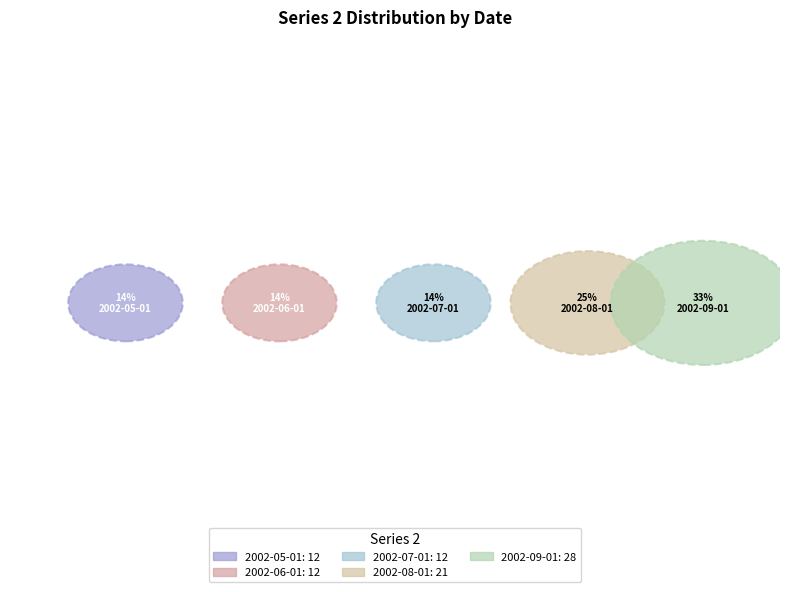

To the nearest percent, what is the difference between the largest and smallest slice percentages?

19%